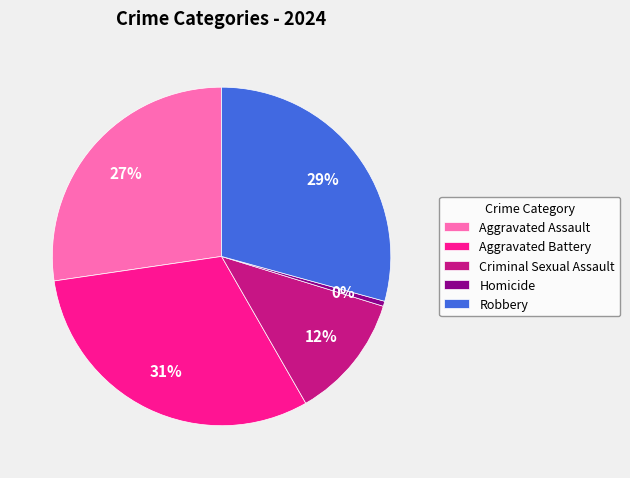

What is the largest slice in the pie chart?

Aggravated Battery